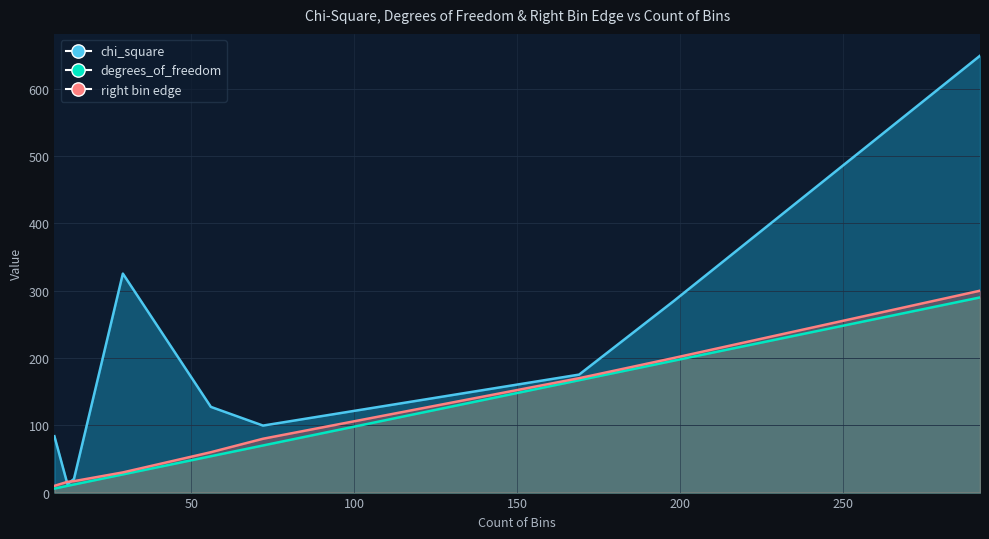

Between 29 and 292, which series saw the biggest shift?

chi_square